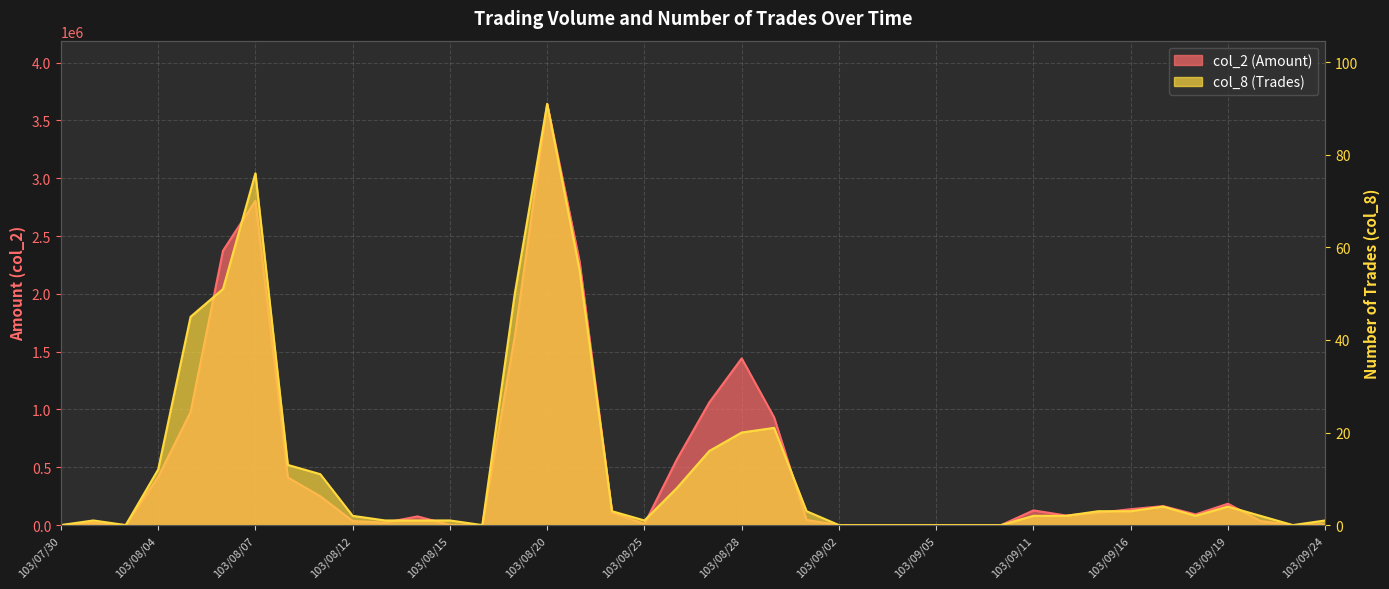

Does the chart have visible grid lines?

Yes